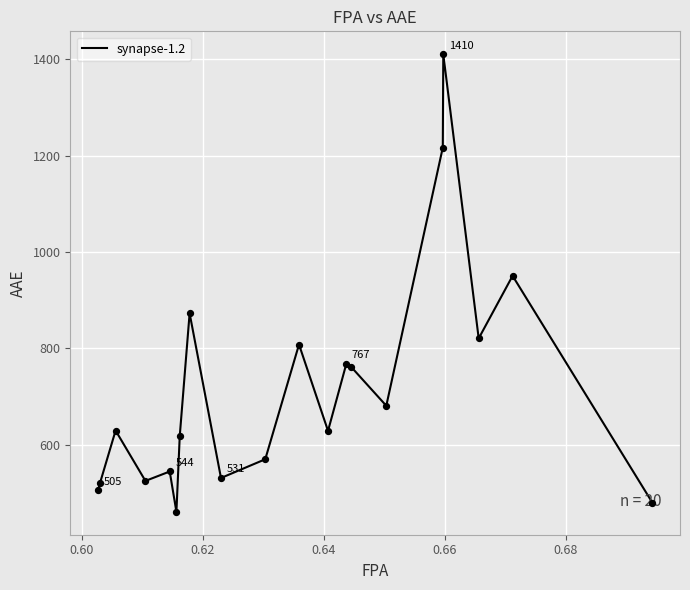

What is the greatest value displayed?

1410.4